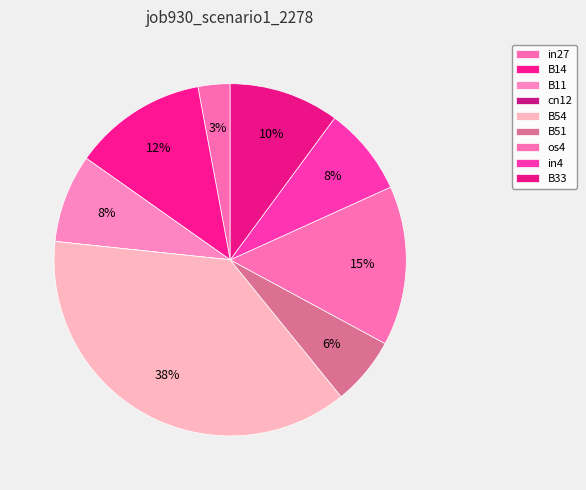

To the nearest percent, what percentage of the pie is B11?

8%